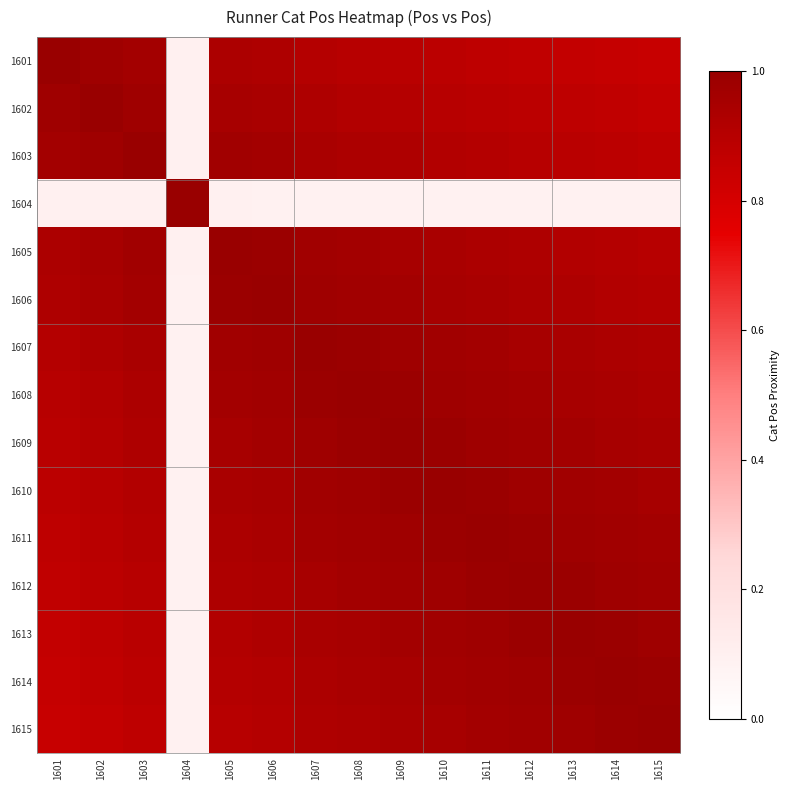

At which category is the sum across all series the highest?

1609